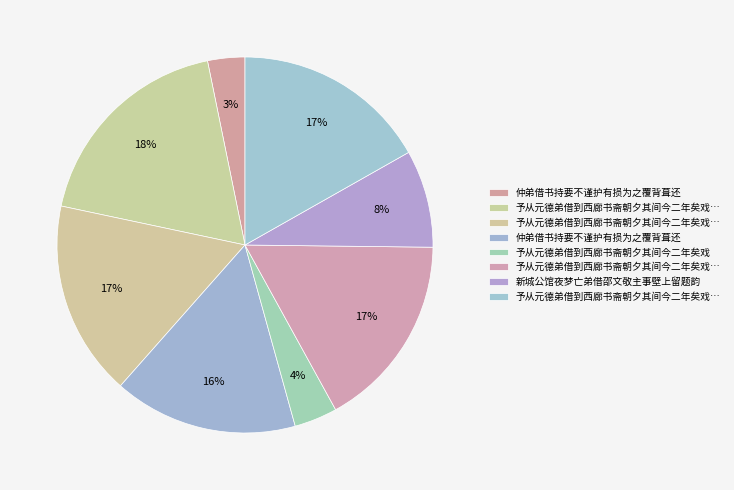

How many slices are in this pie chart?

8